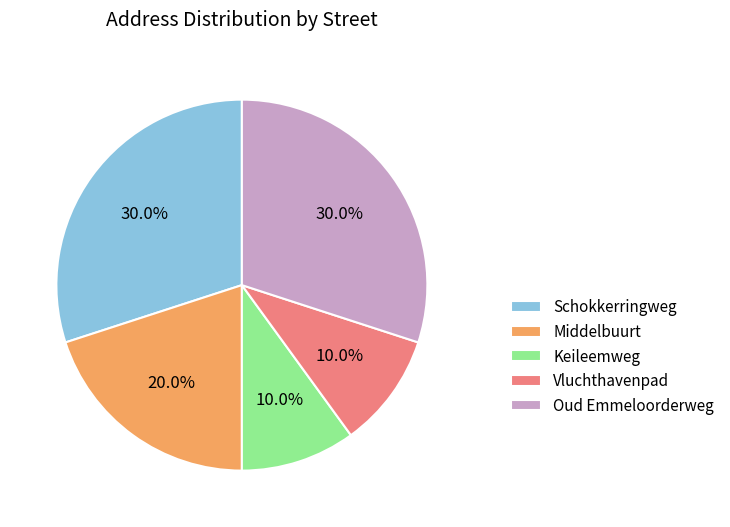

Does Schokkerringweg represent more than half of the total?

No